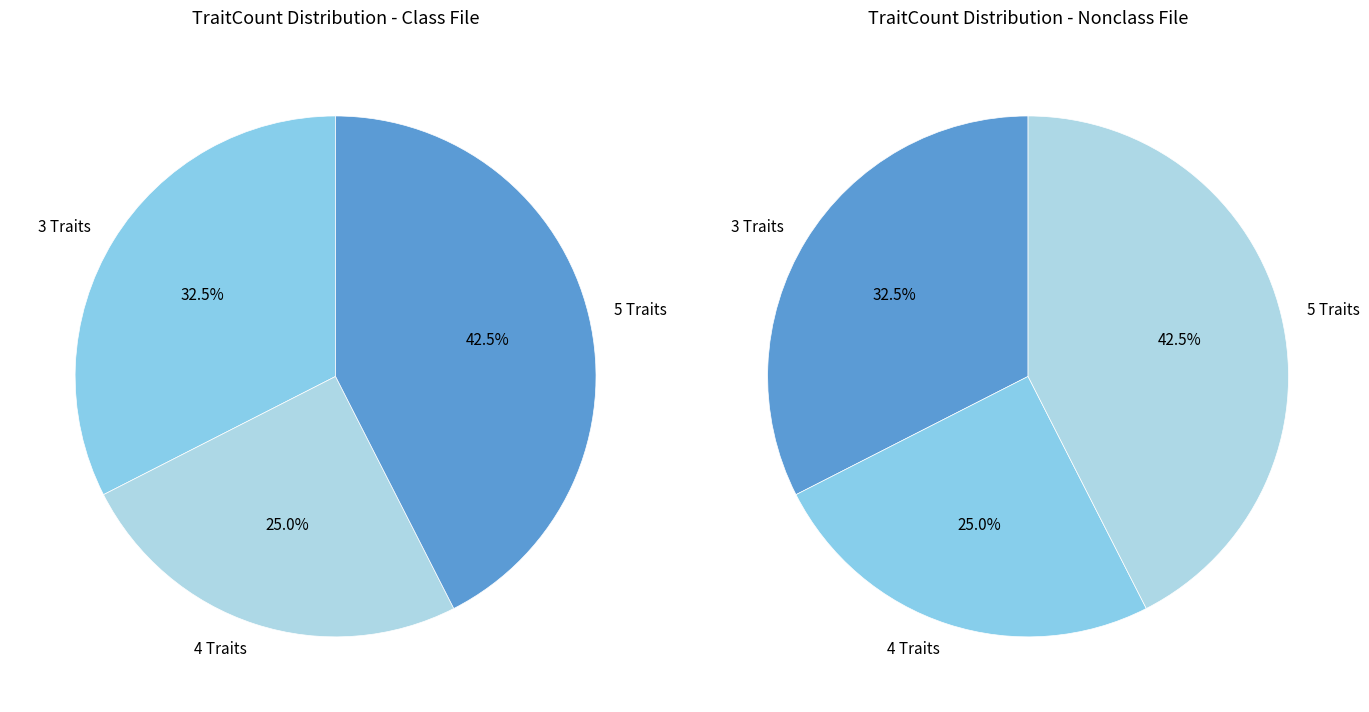

Does TraitCount_4 represent more than half of the total?

No